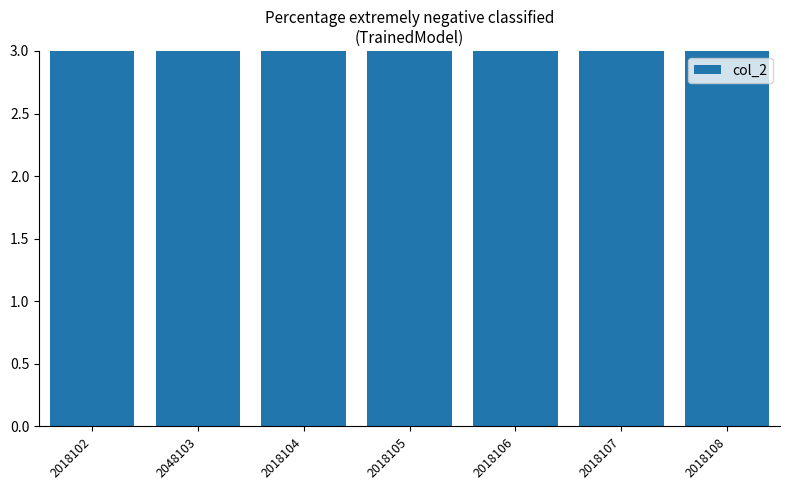

Are the bars horizontal?

No